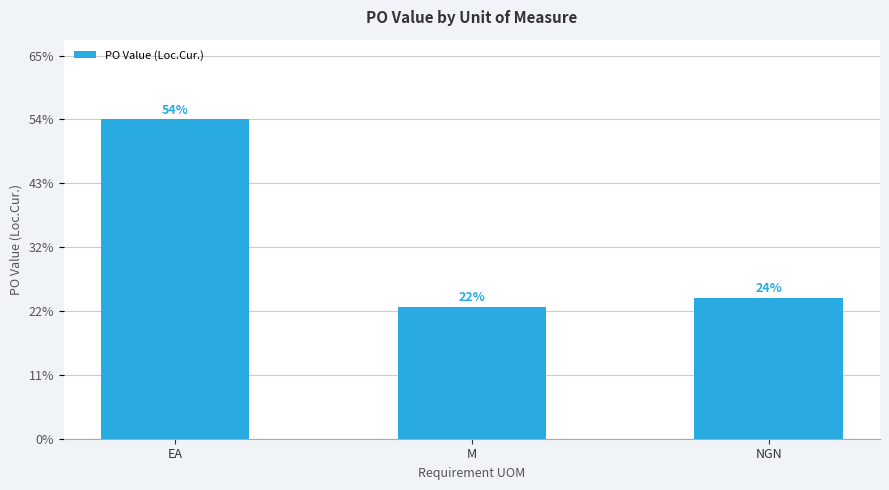

List the labels in order of value, smallest first.

M, NGN, EA